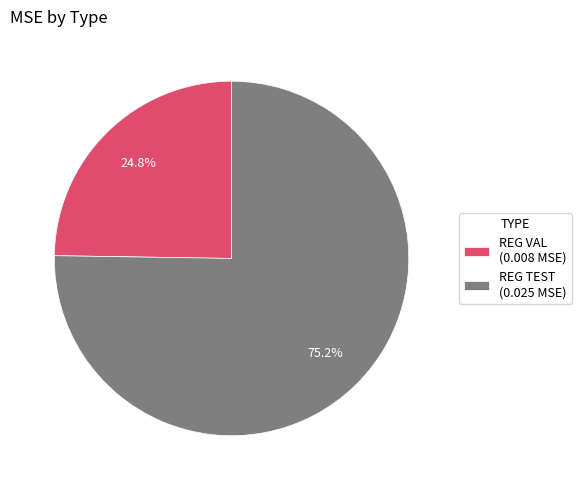

Does any single category account for the majority?

Yes